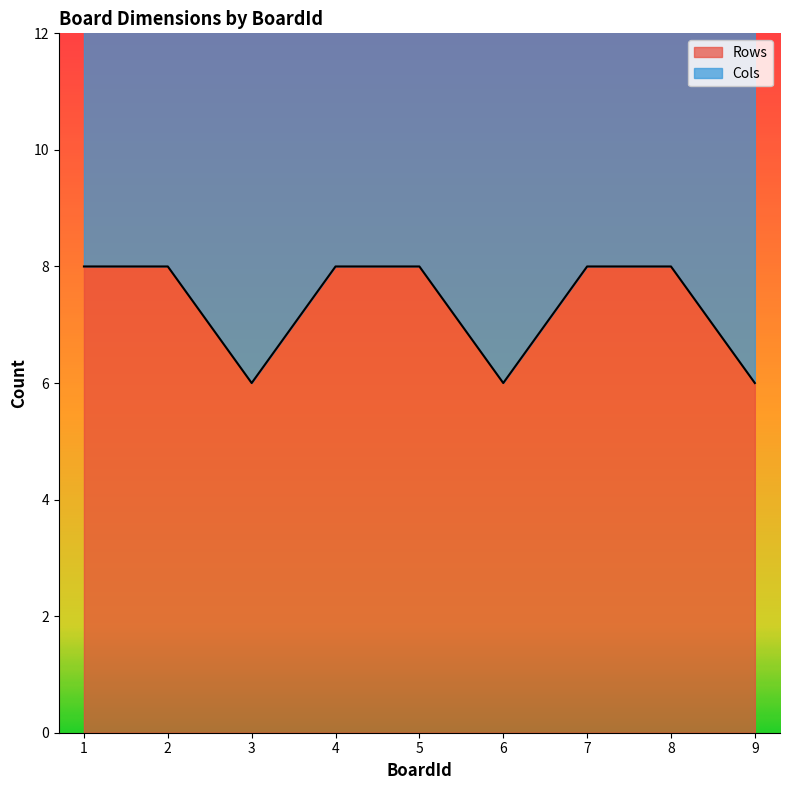

List the labels in order of value, smallest first.

3, 6, 9, 1, 2, 4, 5, 7, 8